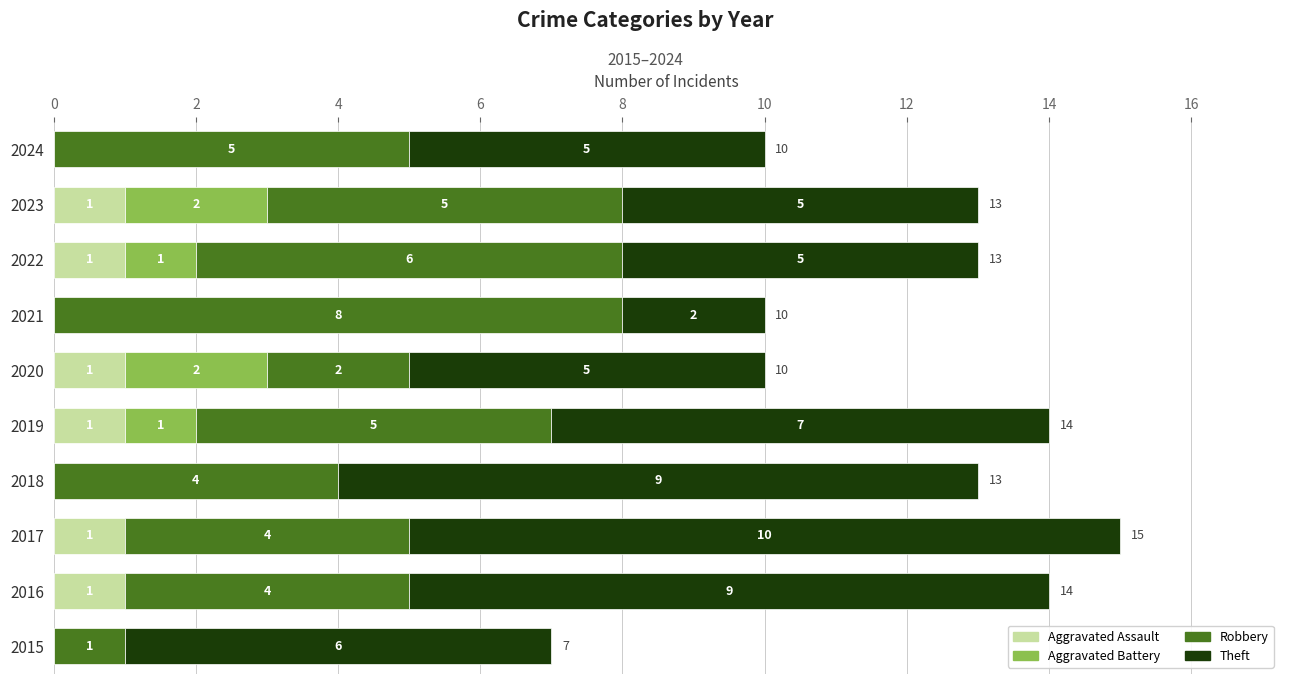

Is it true that Aggravated Assault equals 1 at 2015?

False